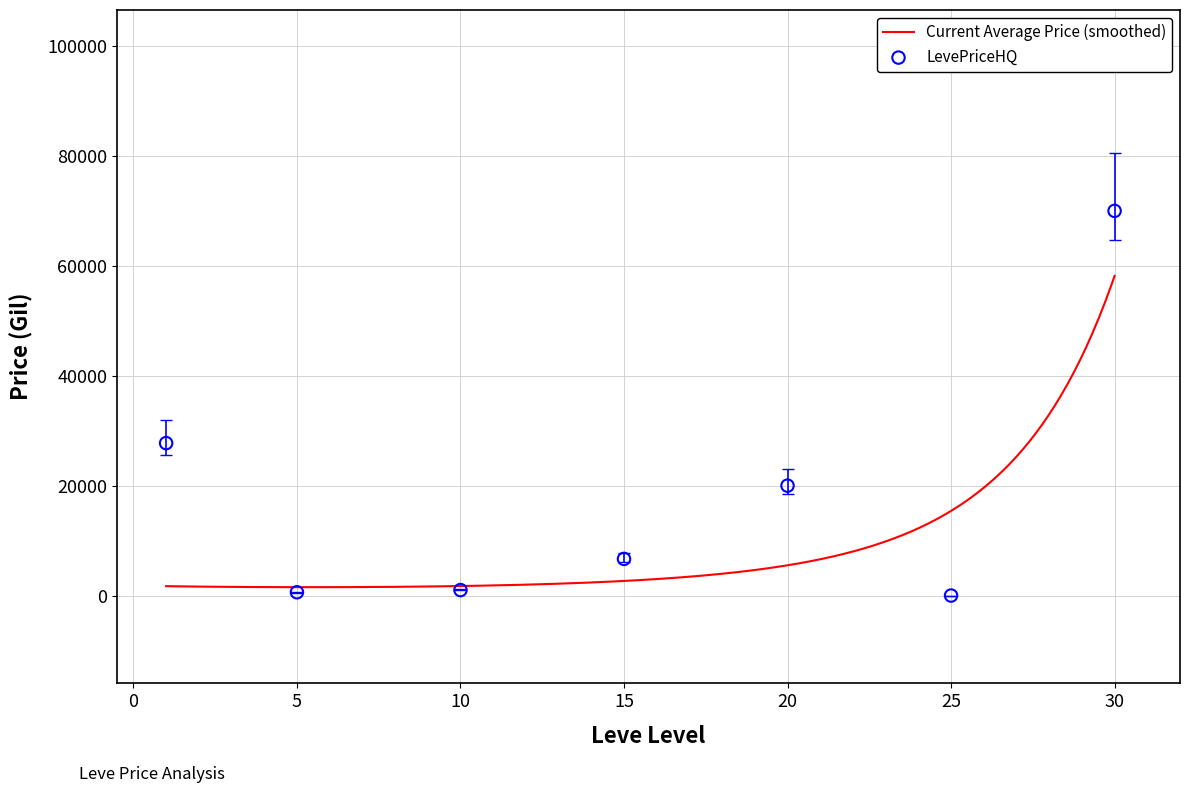

What is the ratio of the value at 30 to the value at 1?

2.5